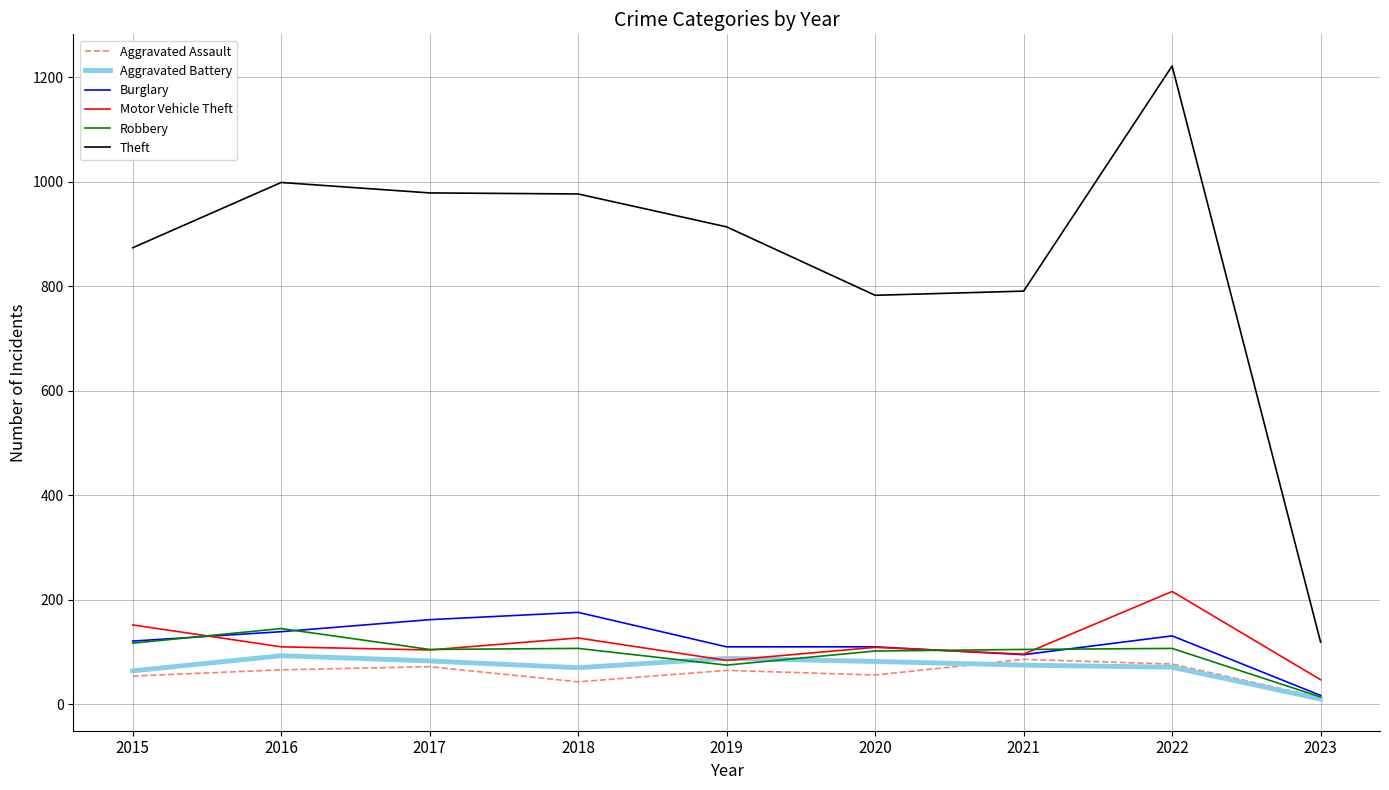

True or false: Aggravated Assault has a value of 43 at 2018.

True